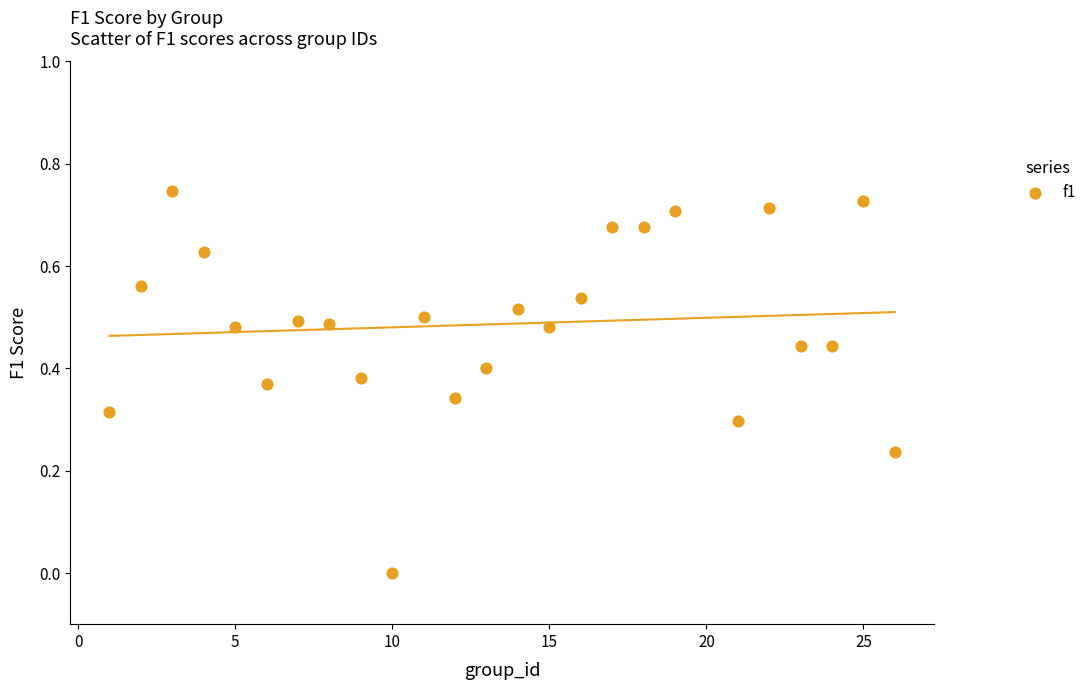

What is the range of X values (max minus min)?

25.0